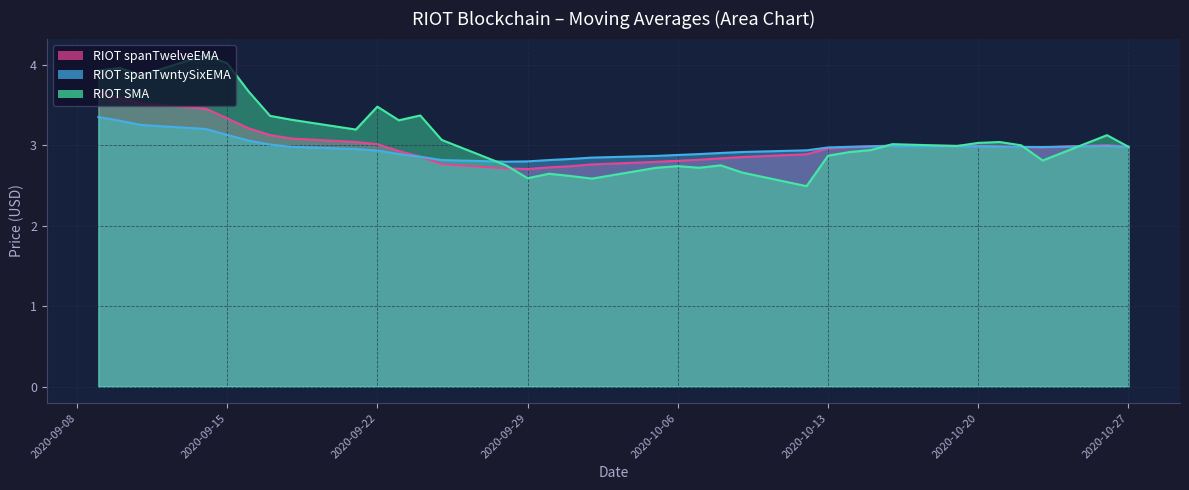

At which label does RIOT SMA reach its peak?

2020-09-14